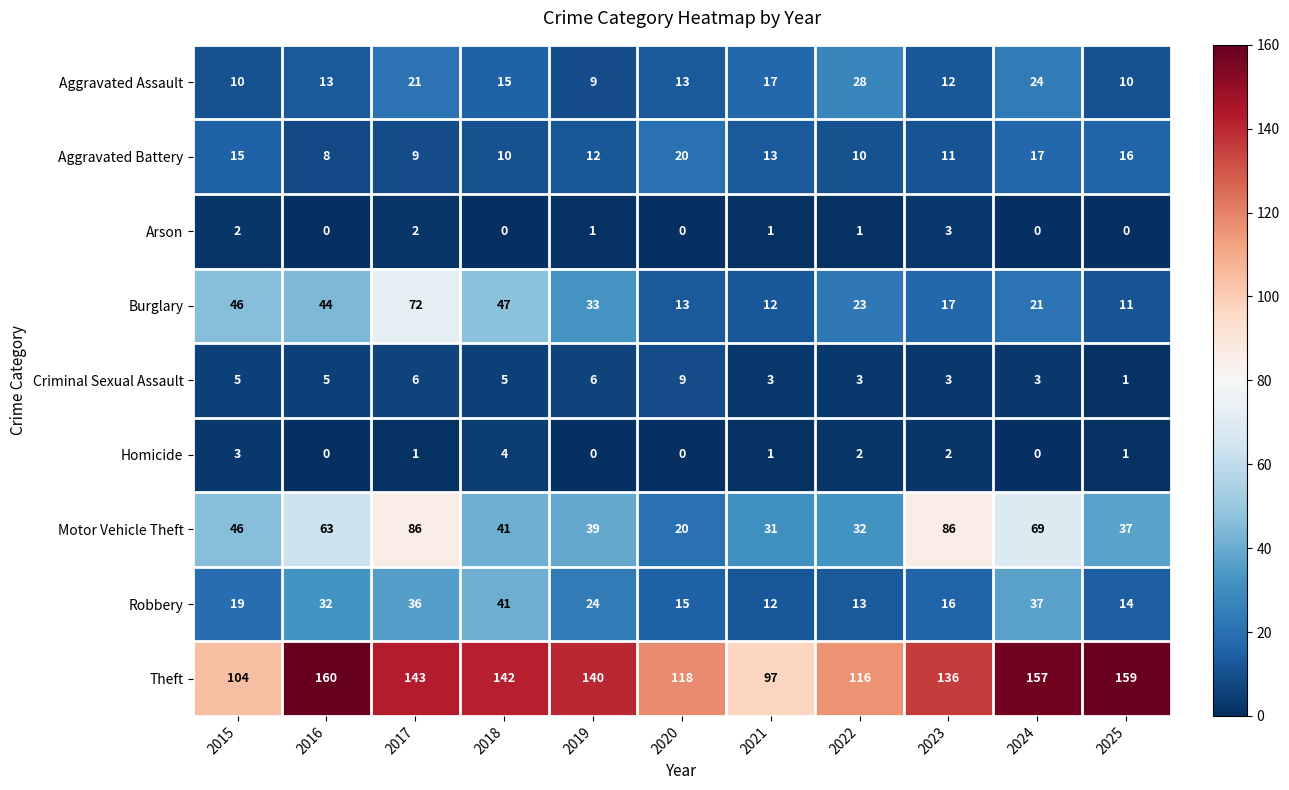

Which series has the largest total across all categories?

Theft